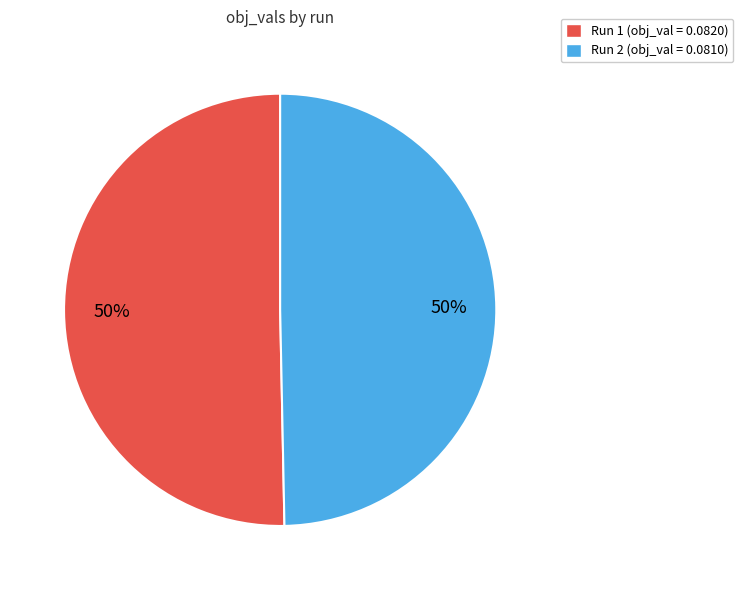

True or false: Run 2 (obj_val = 0.0810) accounts for 50% of the total.

True